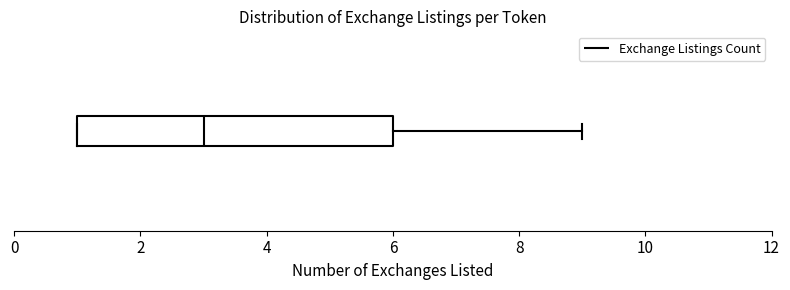

Where does the right whisker of the box end on the x-axis? The values are not printed on the chart, so give them approximately, as read against the axis.

9